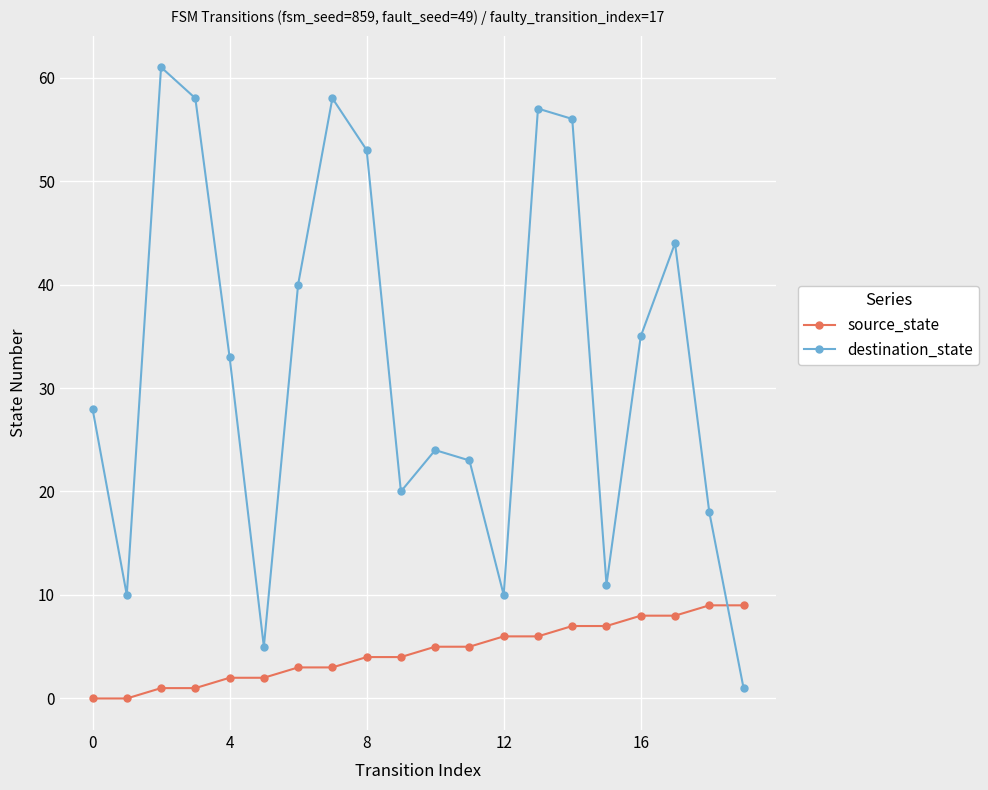

What is the value of the destination_state point at the 12th from the left?

23